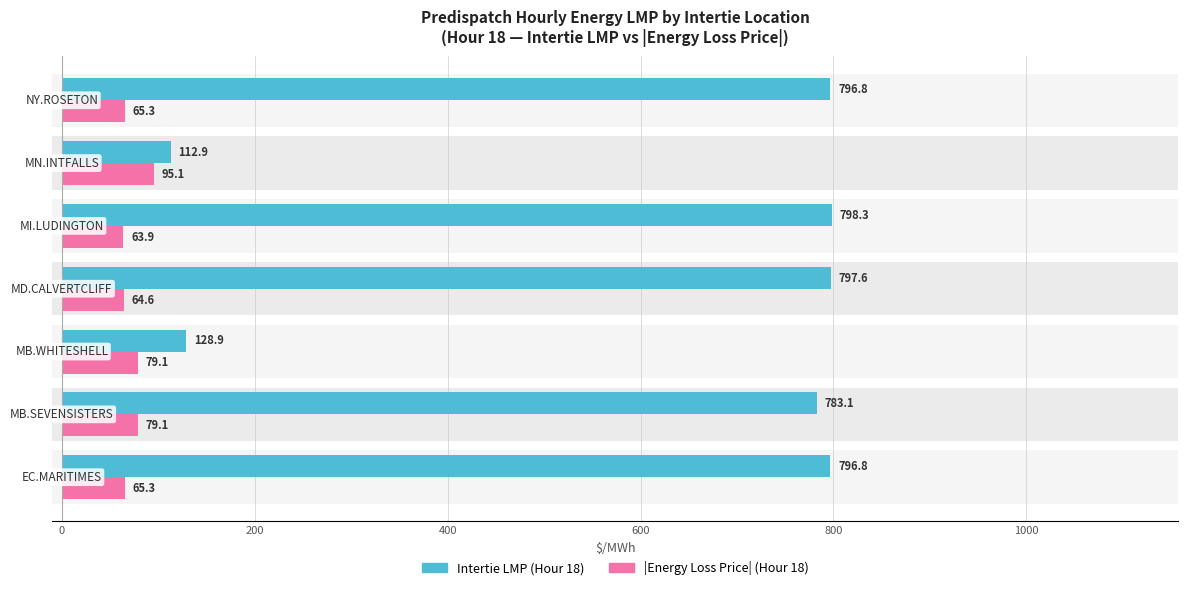

The |Energy Loss Price| (Hour 18) series shows 65.3 at 6. True or false?

True